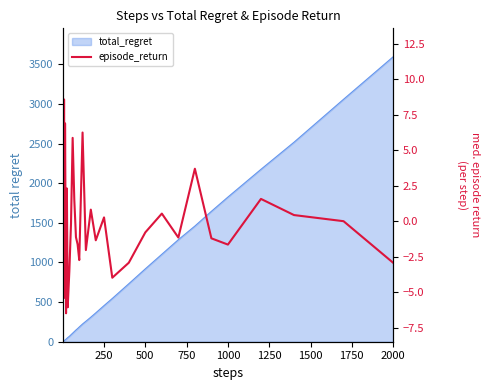

The chart shows a value of -1.5 at 13. True or false?

False